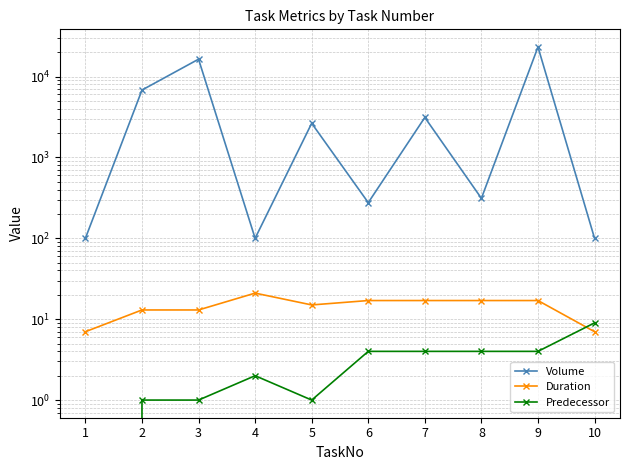

What is the spread (max minus min) of values at 10?

93